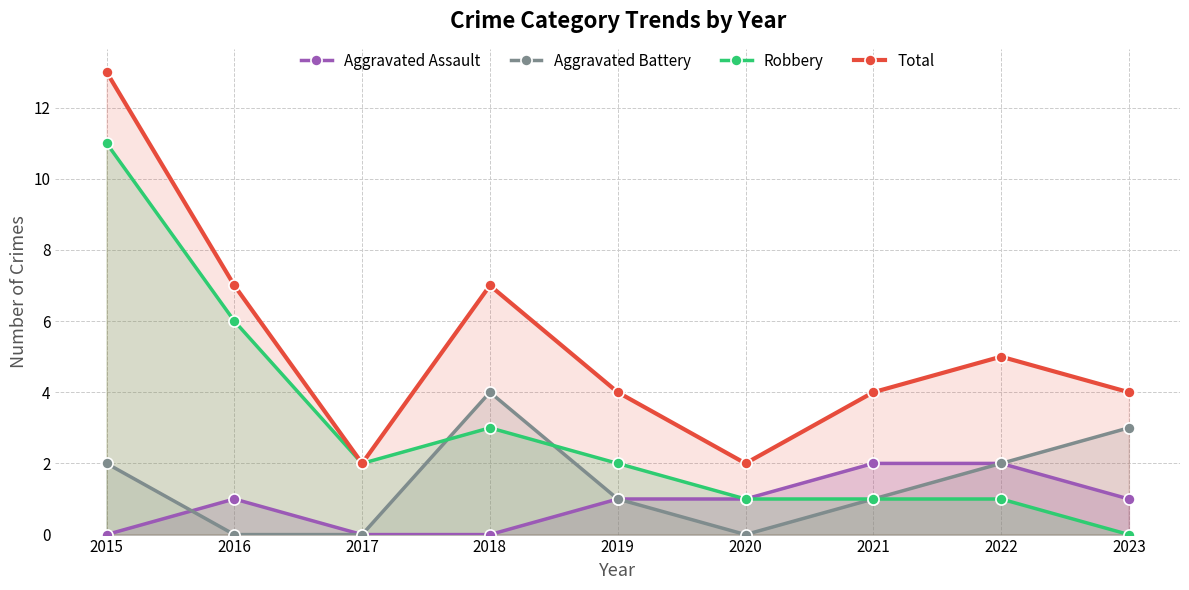

Is the value of Robbery at 2015 greater than the value of Aggravated Assault at 2019?

Yes